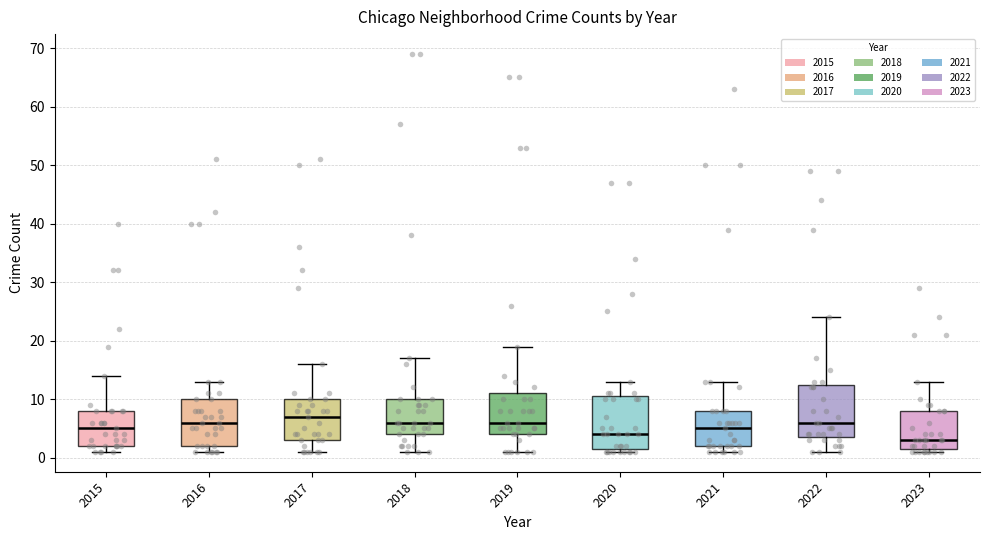

Reading left to right, transcribe this box plot: for each box, give where its median line is, the range the box spans, and where its two whiskers end, as read against the y-axis. The values are not printed on the chart, so give them approximately, as read against the axis.

2015: median 5, box 2 to 8, whiskers 1 to 14
2016: median 6, box 2 to 10, whiskers 1 to 13
2017: median 7, box 3 to 10, whiskers 1 to 16
2018: median 6, box 4 to 10, whiskers 1 to 17
2019: median 6, box 4 to 11, whiskers 1 to 19
2020: median 4, box 2 to 11, whiskers 1 to 13
2021: median 5, box 2 to 8, whiskers 1 to 13
2022: median 6, box 4 to 13, whiskers 1 to 24
2023: median 3, box 2 to 8, whiskers 1 to 13